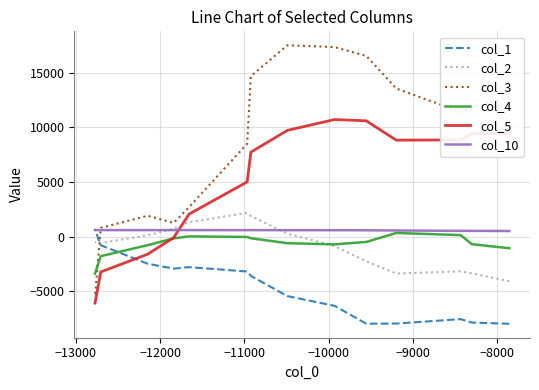

How many data points does each series have?

14